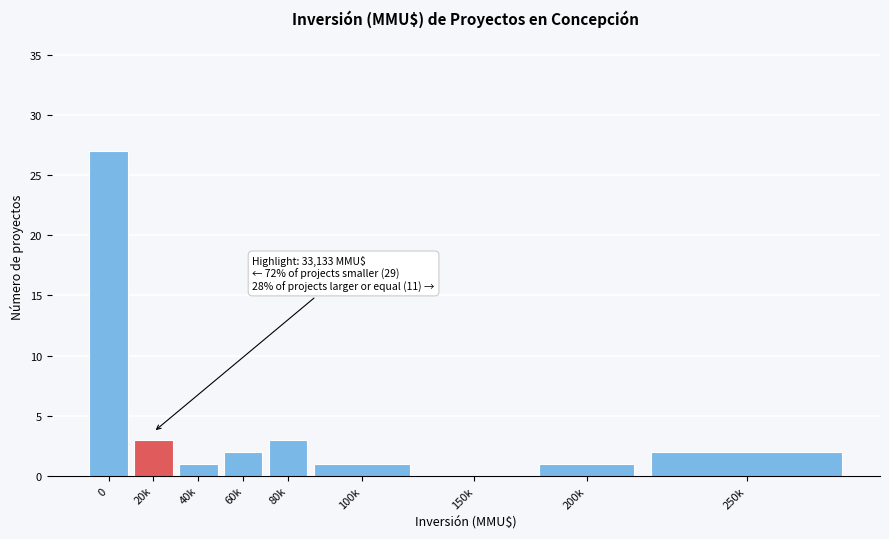

Reading right to left, list all the values displayed in this chart.

250k=2	200k=1	150k=0	100k=1	80k=3	60k=2	40k=1	20k=3	0=27